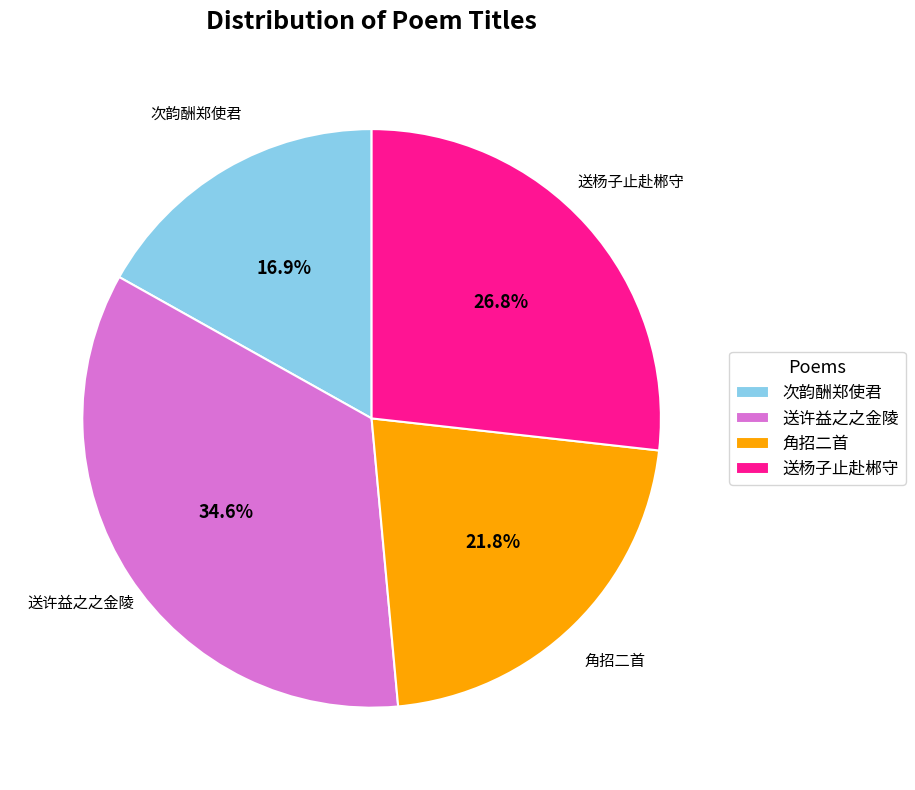

What percentage is NOT represented by 角招二首?

78.2%